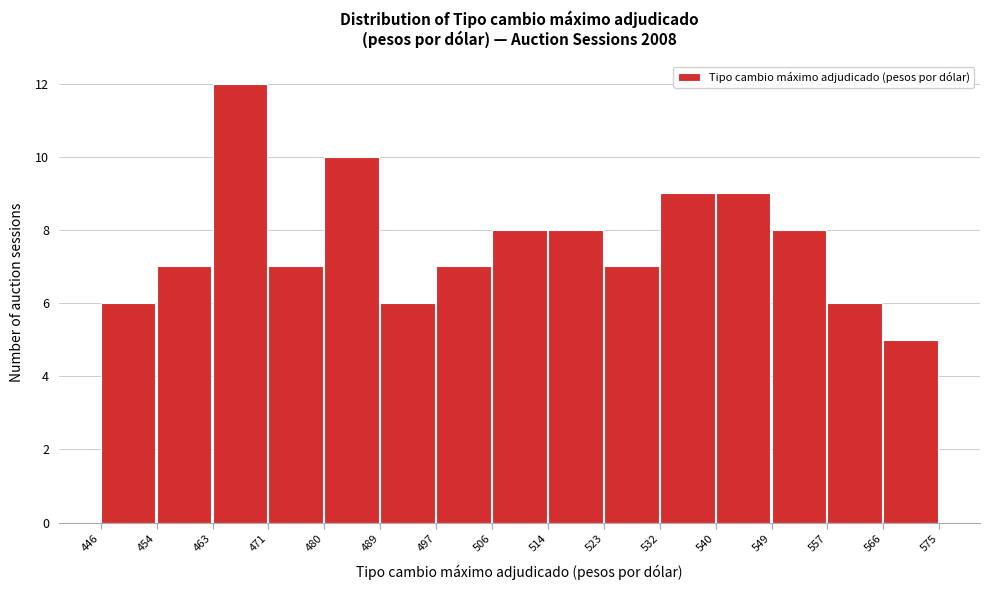

Reading left to right, list every bar in this chart as the range it spans on the x-axis followed by its height. The values are not printed on the chart, so give them approximately, as read against the axis.

446 to 454: 6
454 to 463: 7
463 to 471: 12
471 to 480: 7
480 to 489: 10
489 to 497: 6
497 to 506: 7
506 to 514: 8
514 to 523: 8
523 to 532: 7
532 to 540: 9
540 to 549: 9
549 to 557: 8
557 to 566: 6
566 to 575: 5